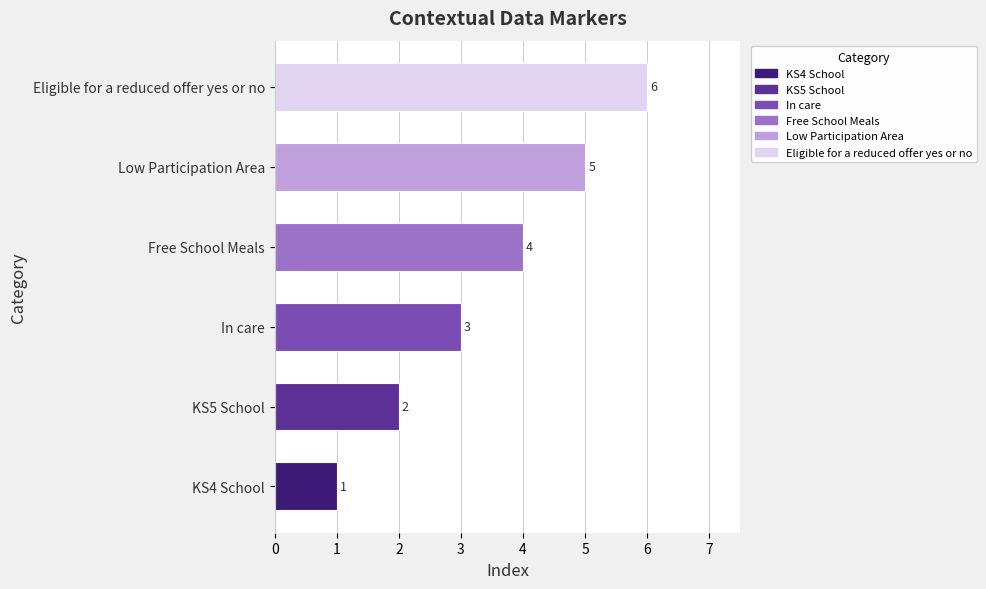

What is the minimum value shown in the chart?

1